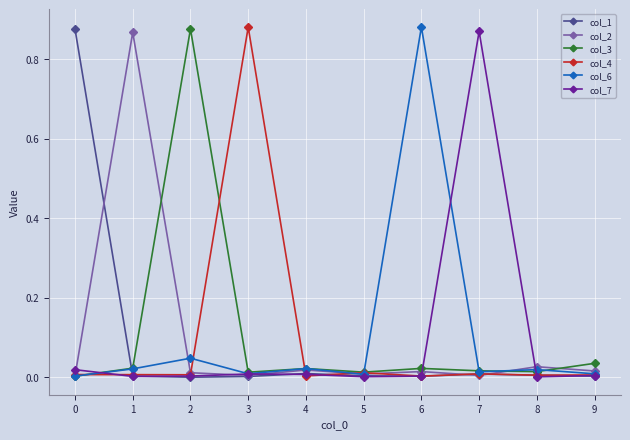

True or false: col_2 has a value of 0.3 at 1.

False